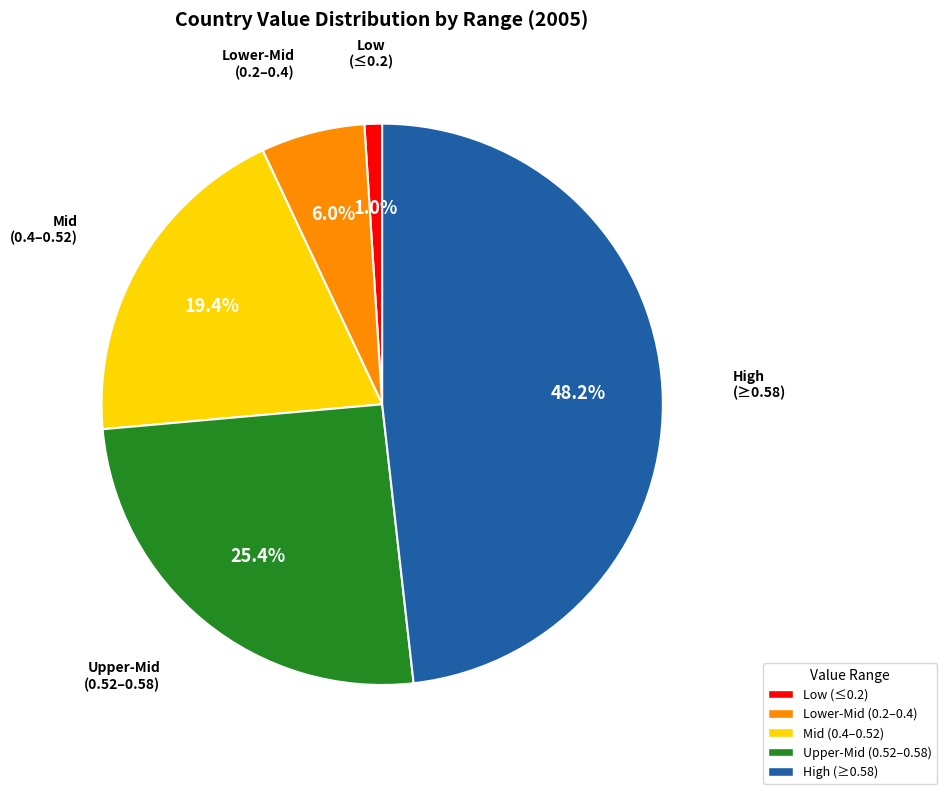

Is there a majority slice in this chart?

No